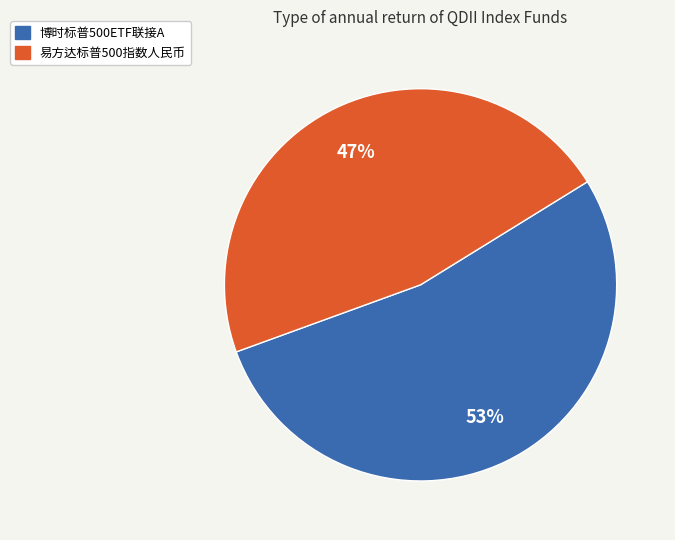

What is the ratio of the value at 易方达标普500指数人民币 to the value at 博时标普500ETF联接A?

0.9